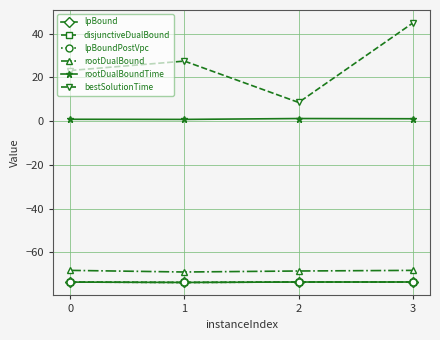

True or false: disjunctiveDualBound and rootDualBound intersect in this chart.

False